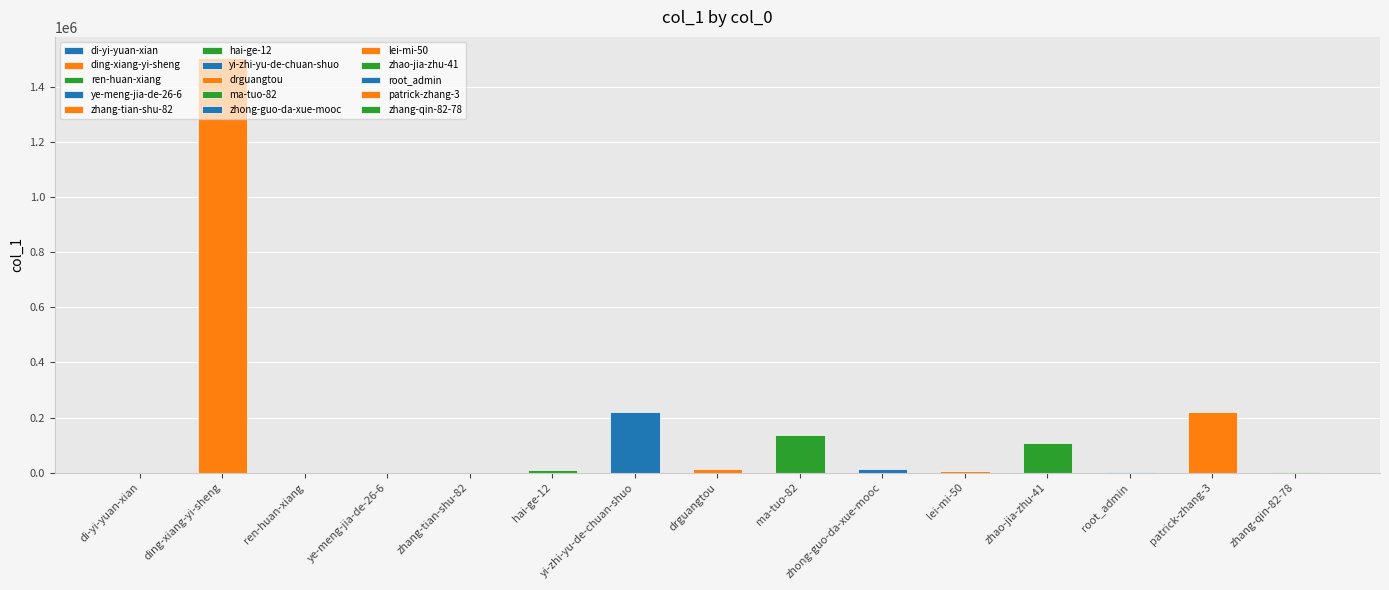

What is the value of the 12th bar from the left?

106472